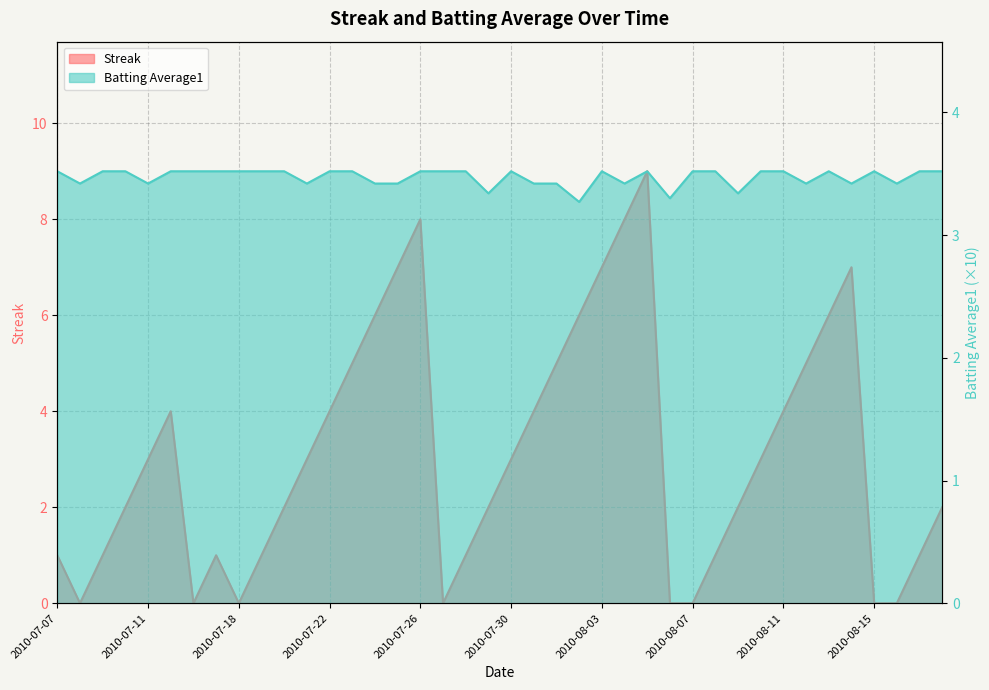

Reading left to right, transcribe all the data shown in this chart.

Streak: 1.0	0.0	1.0	2.0	3.0	4.0	0.0	1.0	0.0	1.0	2.0	3.0	4.0	5.0	6.0	7.0	8.0	0.0	1.0	2.0	3.0	4.0	5.0	6.0	7.0	8.0	9.0	0.0	0.0	1.0	2.0	3.0	4.0	5.0	6.0	7.0	0.0	0.0	1.0	2.0
Batting Average1: 3.5	3.4	3.5	3.5	3.4	3.5	3.5	3.5	3.5	3.5	3.5	3.4	3.5	3.5	3.4	3.4	3.5	3.5	3.5	3.3	3.5	3.4	3.4	3.3	3.5	3.4	3.5	3.3	3.5	3.5	3.3	3.5	3.5	3.4	3.5	3.4	3.5	3.4	3.5	3.5